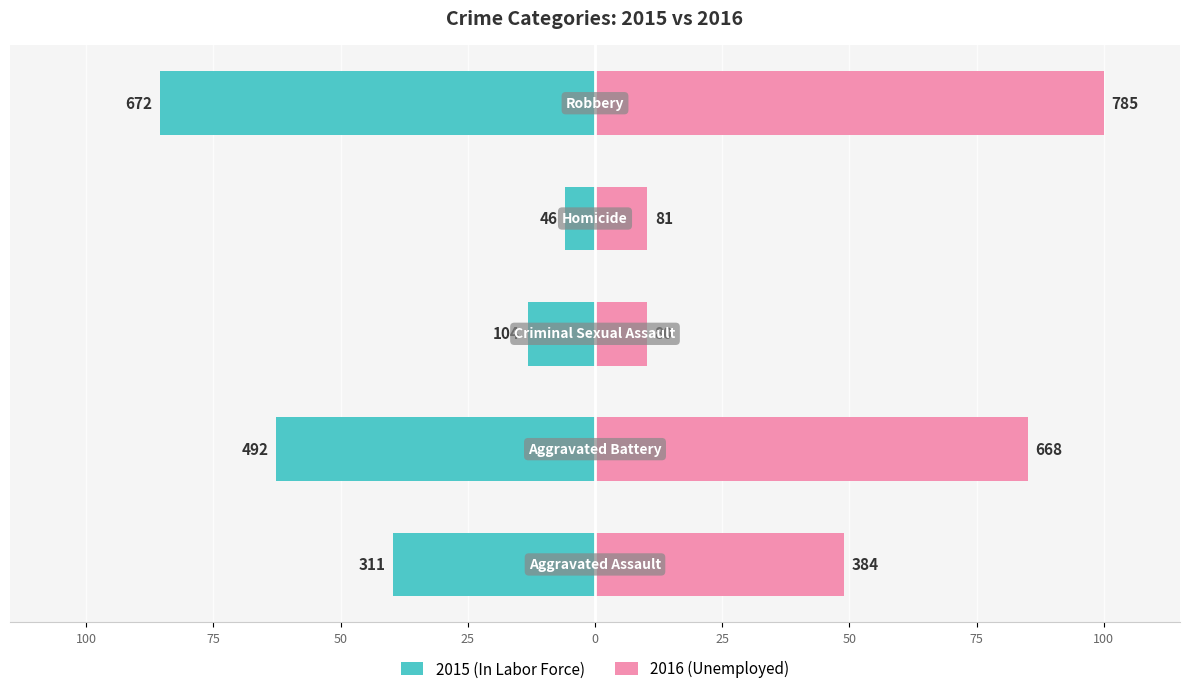

Reading right to left, transcribe all the data shown in this chart.

2015 (In Labor Force): -85.6	-5.9	-13.2	-62.7	-39.6
2016 (Unemployed): 100.0	10.3	10.2	85.1	48.9